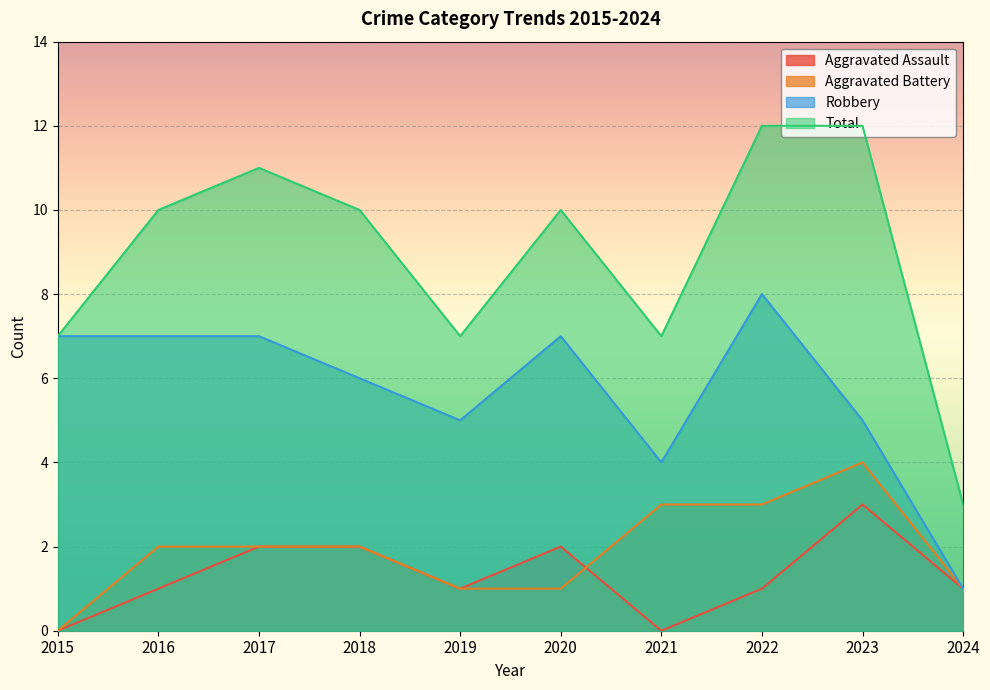

Reading right to left, list all the values displayed in this chart.

Aggravated Assault: 2024=1	2023=3	2022=1	2021=0	2020=2	2019=1	2018=2	2017=2	2016=1	2015=0
Aggravated Battery: 2024=1	2023=4	2022=3	2021=3	2020=1	2019=1	2018=2	2017=2	2016=2	2015=0
Robbery: 2024=1	2023=5	2022=8	2021=4	2020=7	2019=5	2018=6	2017=7	2016=7	2015=7
Total: 2024=3	2023=12	2022=12	2021=7	2020=10	2019=7	2018=10	2017=11	2016=10	2015=7